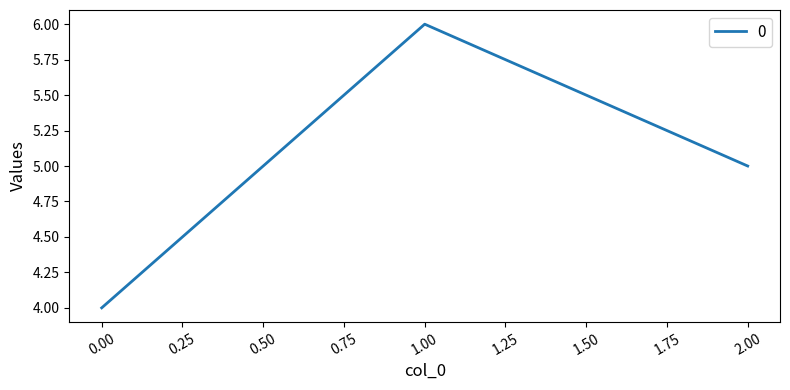

Does the chart have visible grid lines?

No